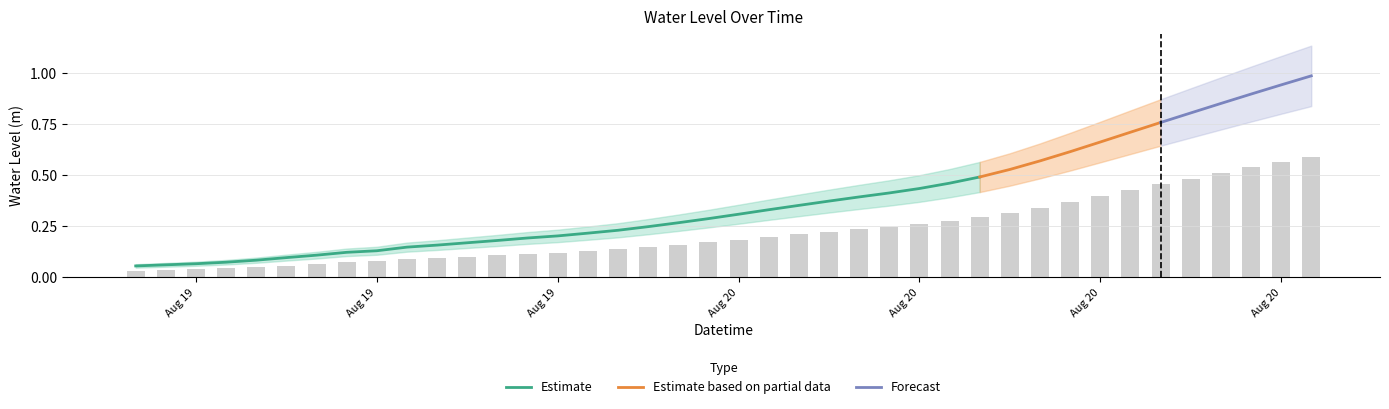

What is the average value?

0.2